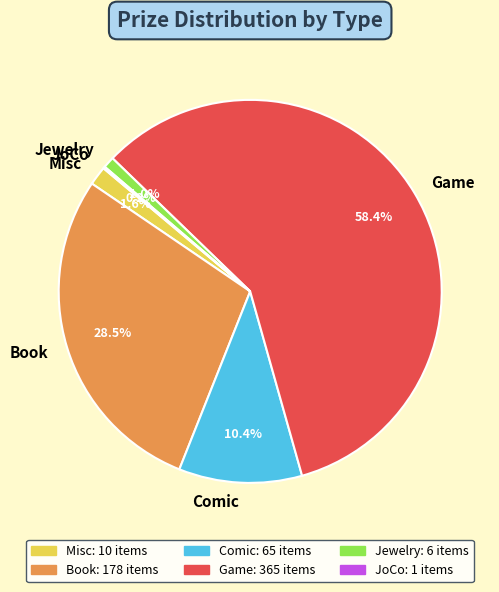

What is the largest slice in the pie chart?

Game